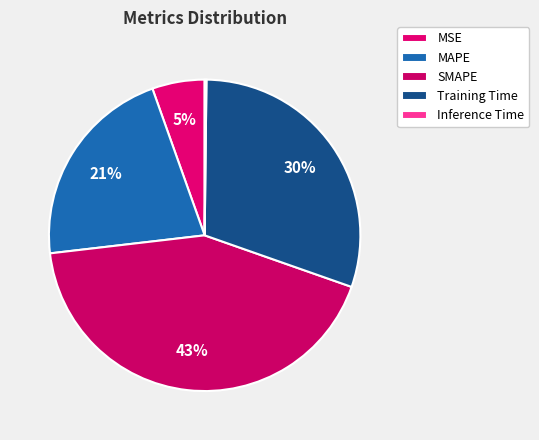

To the nearest percent, what is the combined percentage of Training Time and MSE?

36%